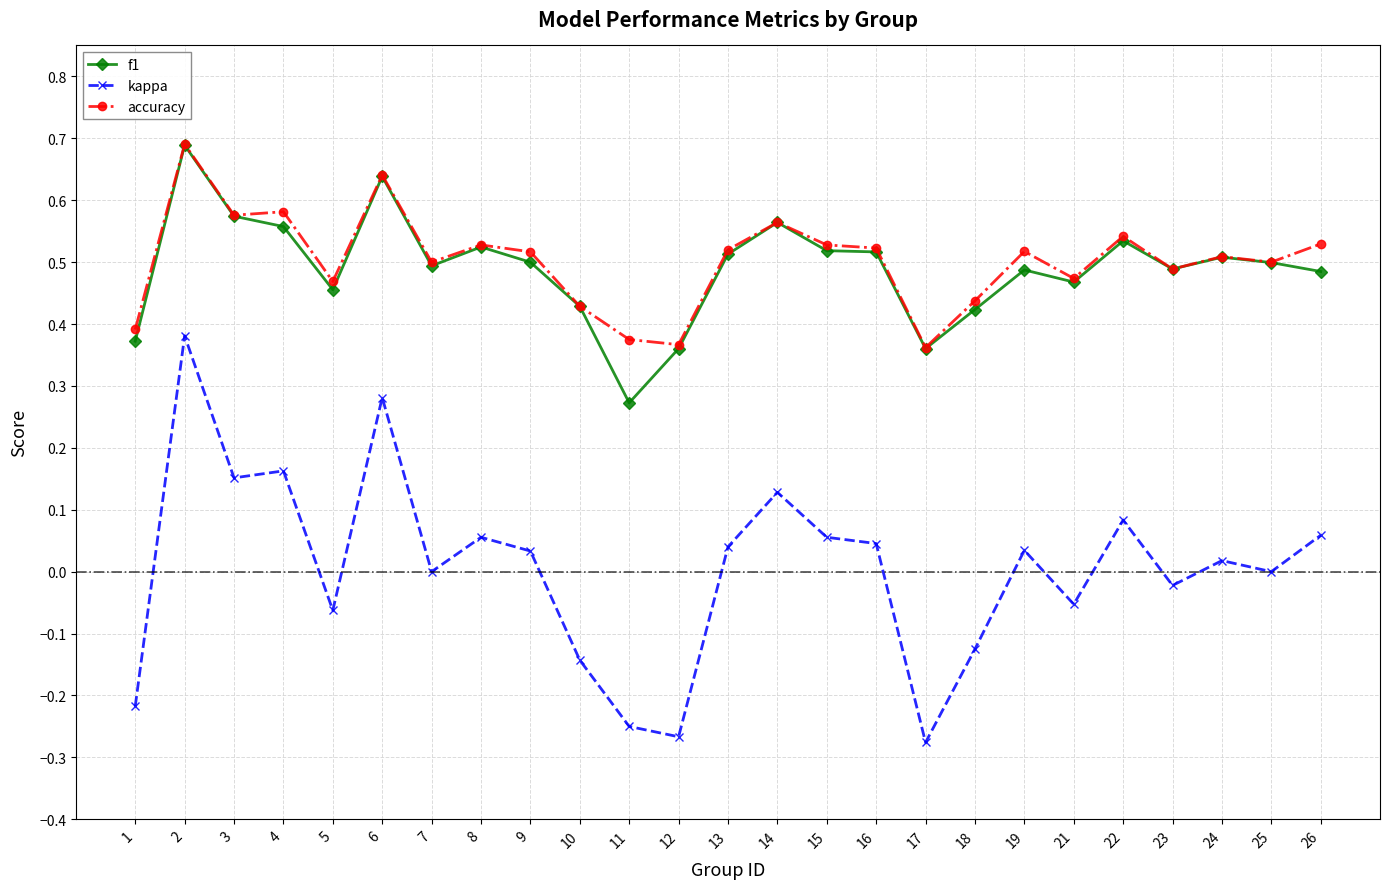

Which series has the largest total across all categories?

accuracy